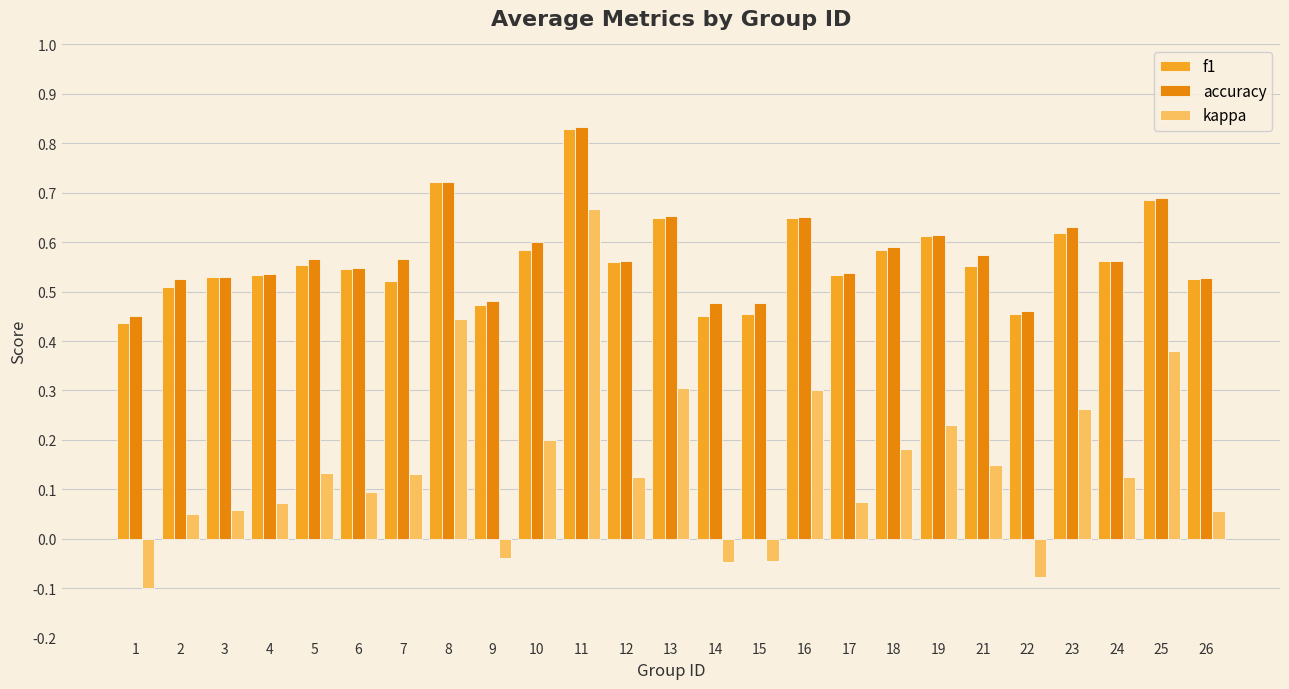

Between 14 and 23, which series saw the biggest shift?

kappa